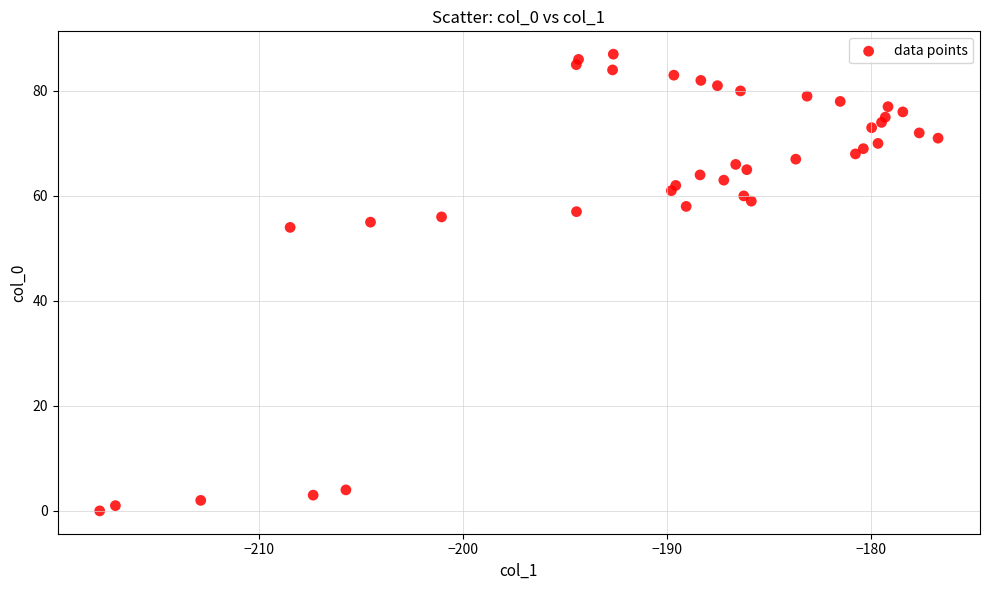

What is the range of Y values (max minus min)?

87